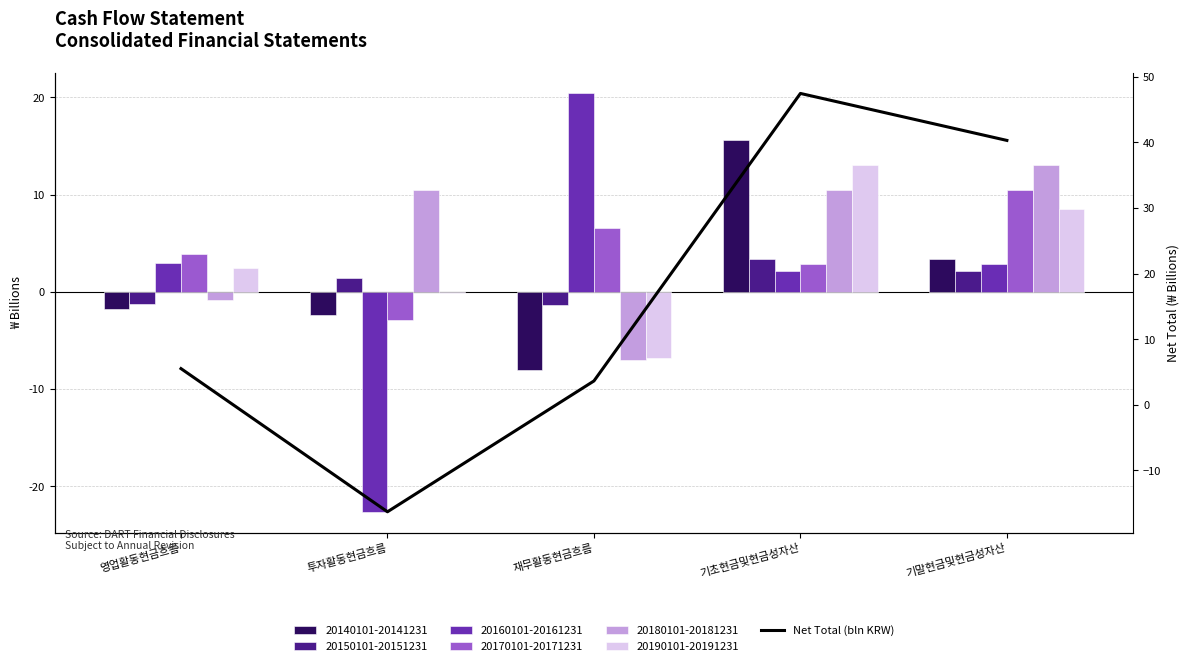

What is the change in value from 영업활동현금흐름 to 투자활동현금흐름?

-21.8